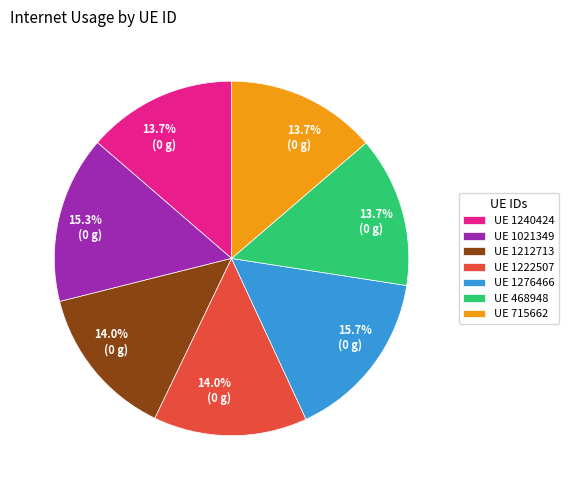

Does UE 1021349 account for over 50% of the chart?

No